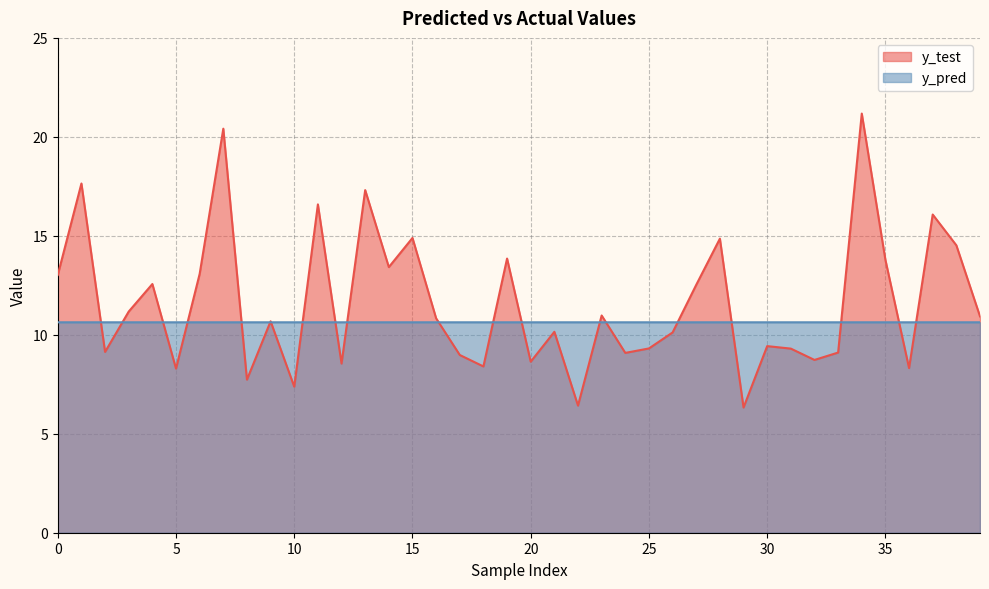

The y_test series shows 25.9 at 13. True or false?

False